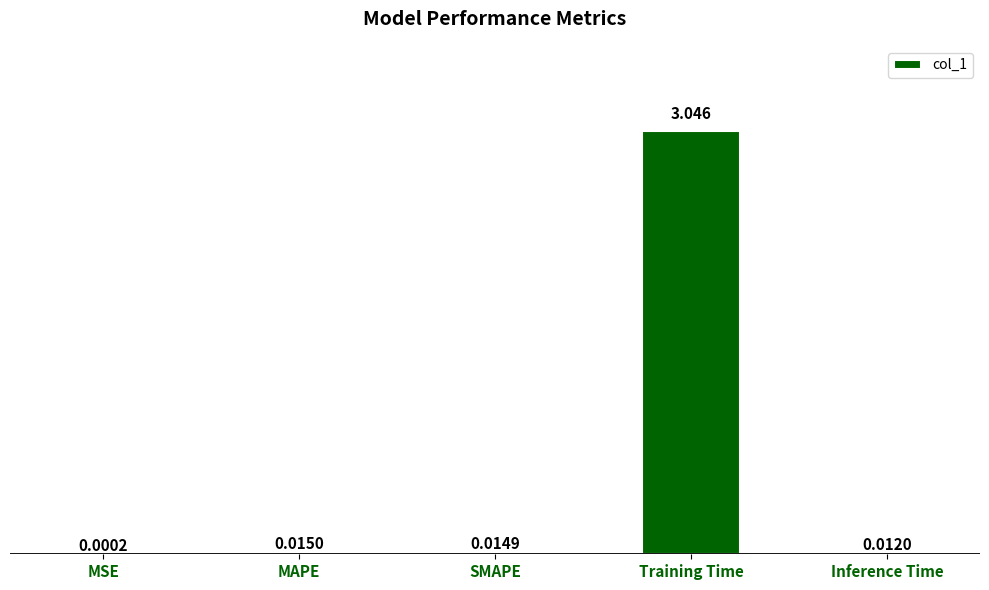

At which category does the chart reach its peak across all series?

Training Time